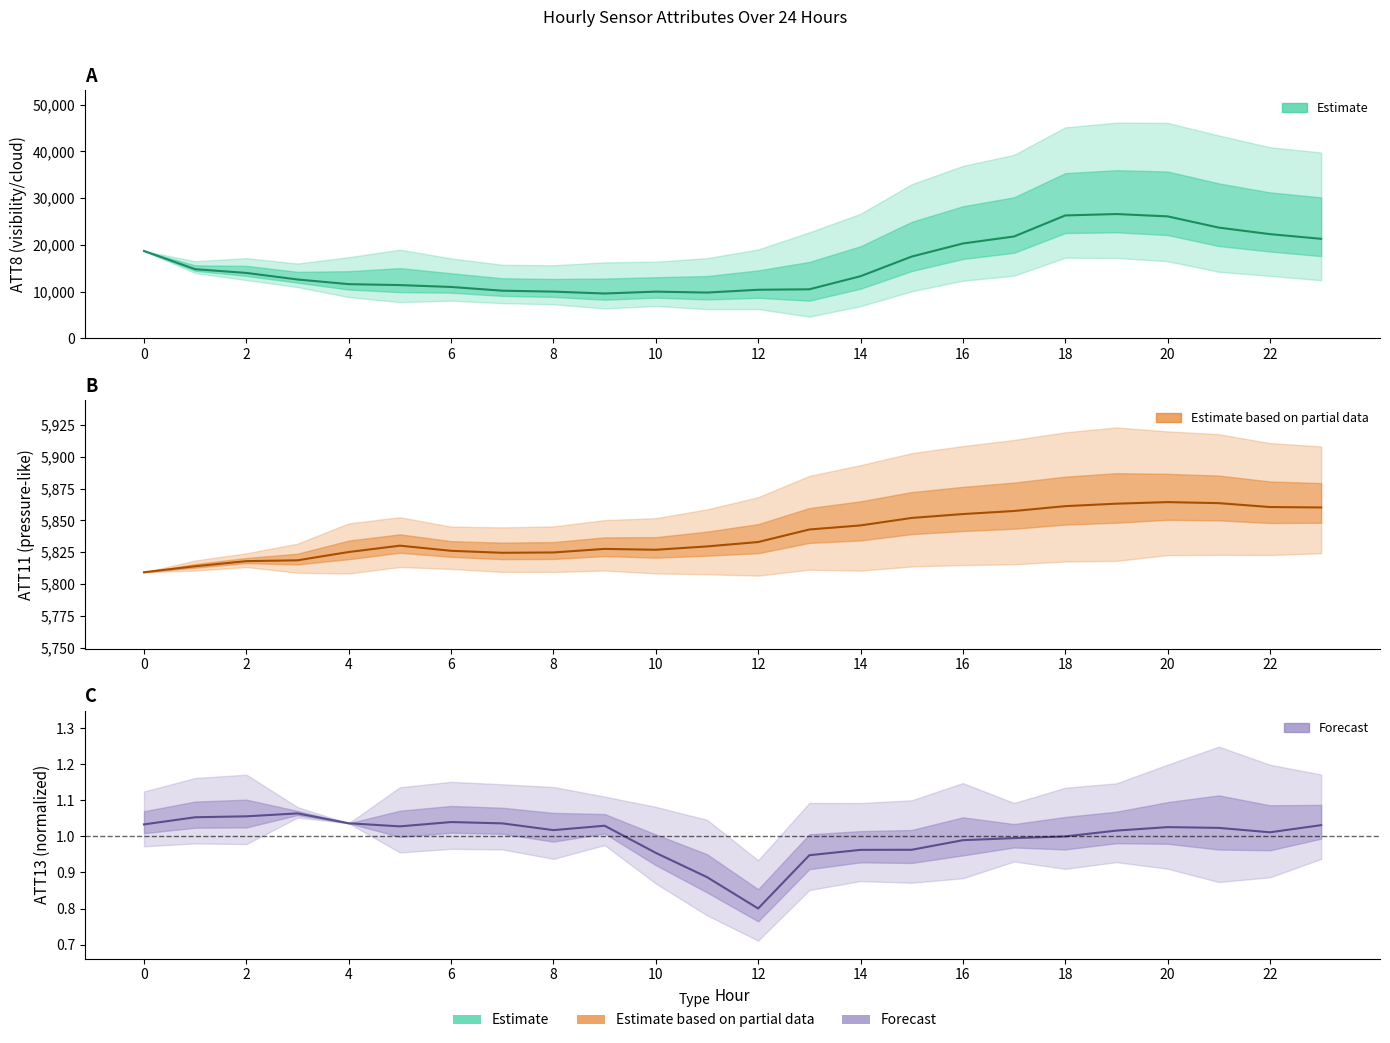

In ATT8, how many points are higher than both neighbors (excluding endpoints)?

2